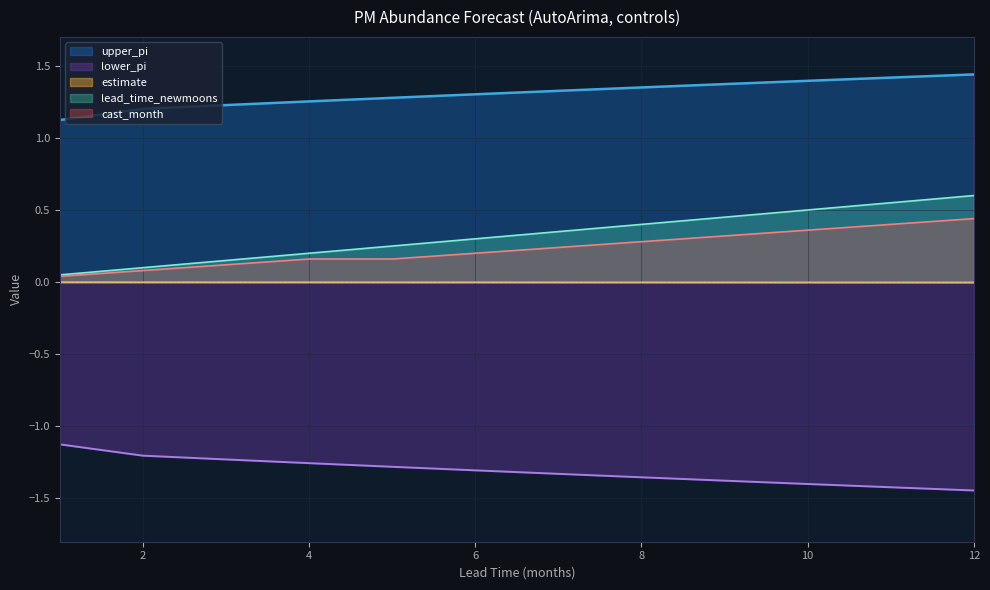

True or false: cast_month has more than 2 points higher than both neighbors.

False